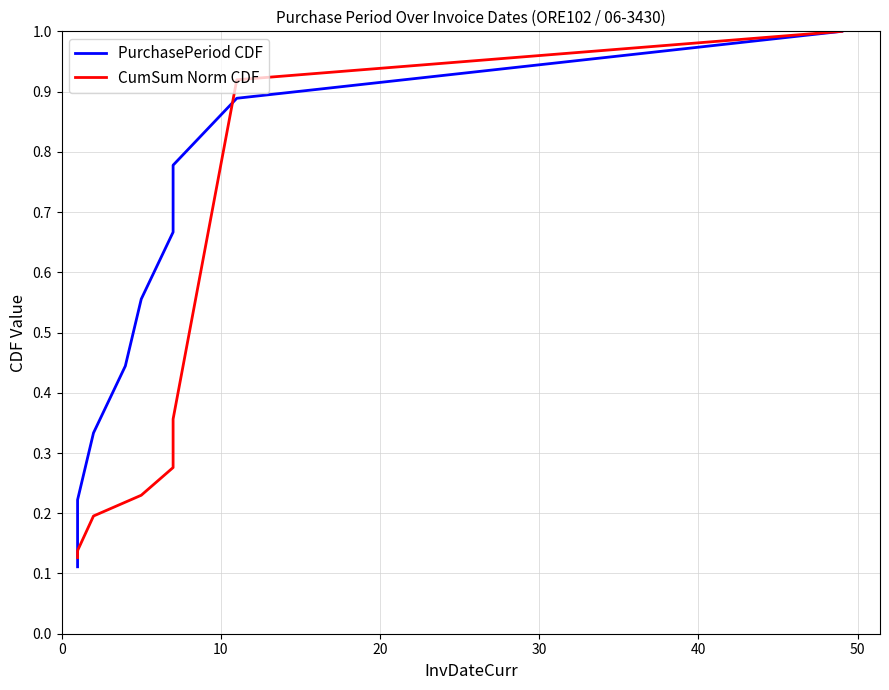

Between 20 and 10, which is larger?

20